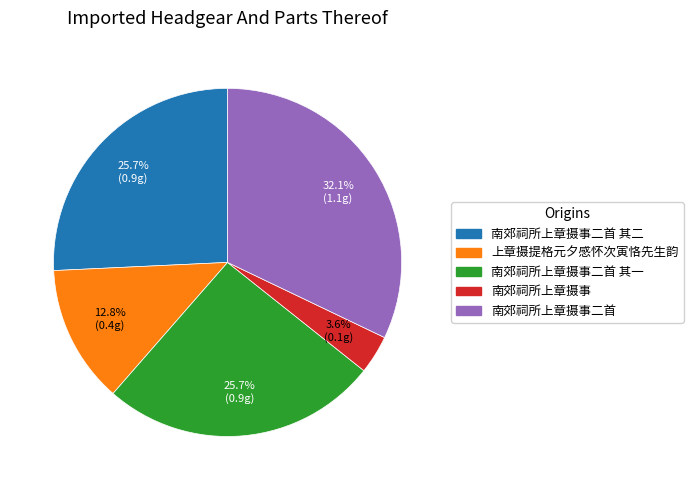

How many slices are in this pie chart?

5